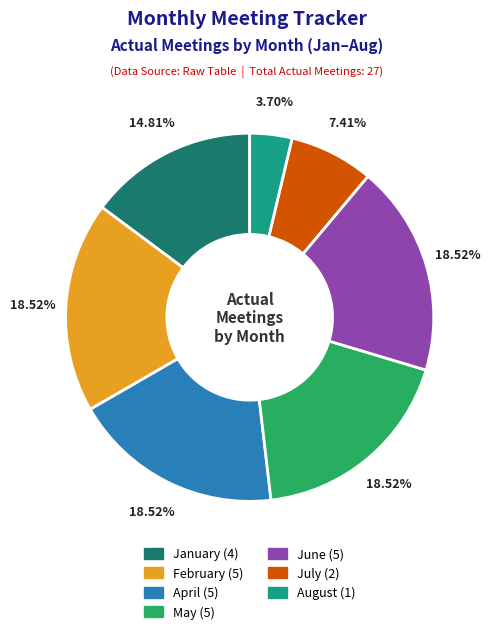

Does any single category account for the majority?

No